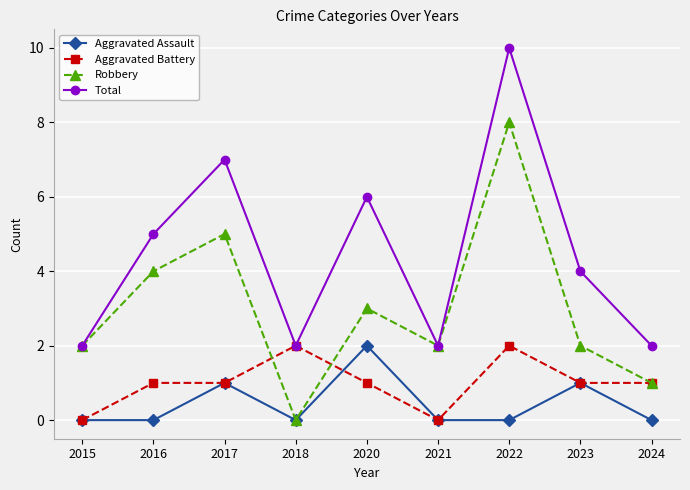

Is it true that Aggravated Battery equals 1 at 2024?

True